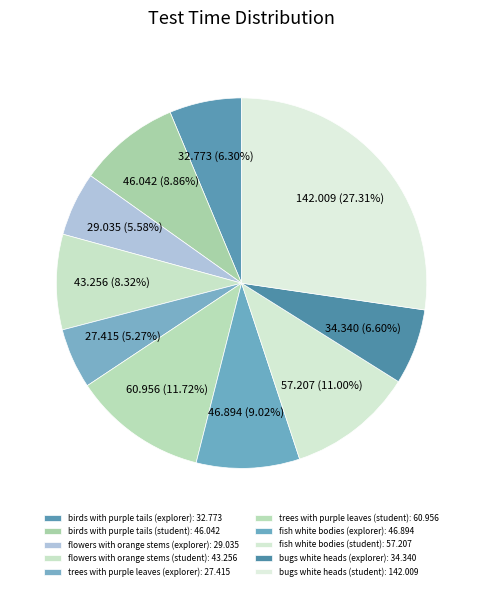

How many slices are in this pie chart?

10